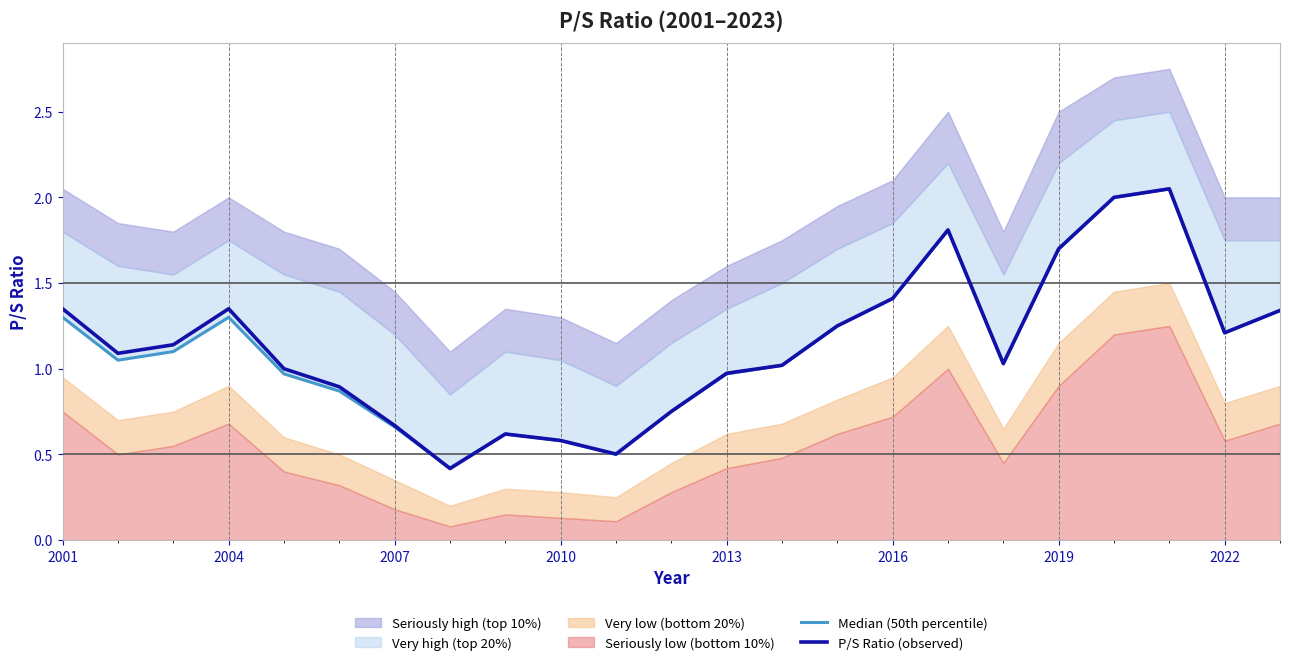

What is the average value of the Median (50th percentile) series?

1.1